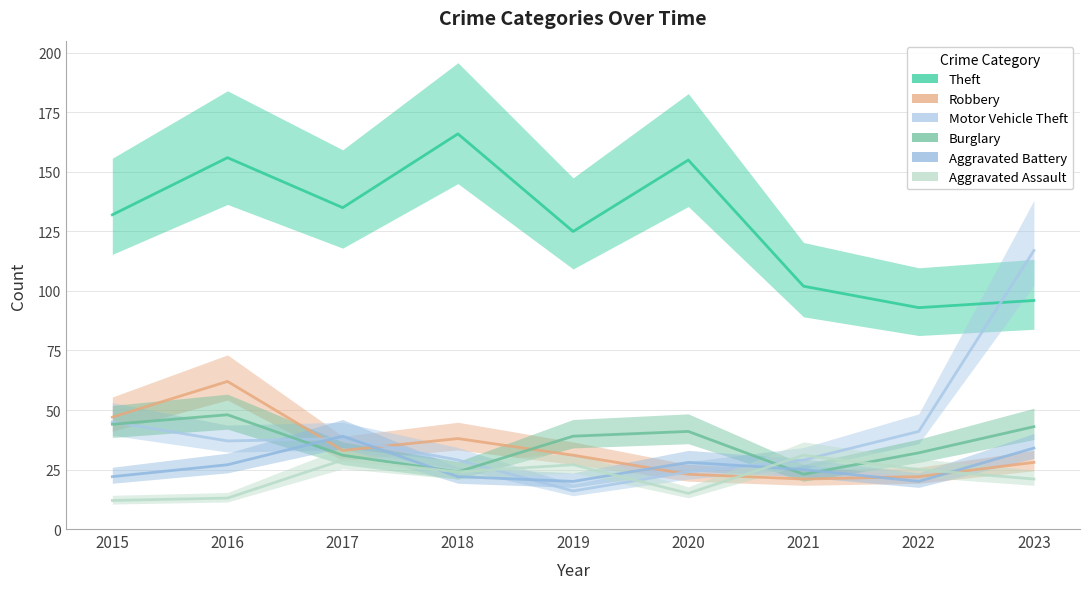

List the series in order of their peak value, lowest first.

Aggravated Assault, Aggravated Battery, Burglary, Robbery, Motor Vehicle Theft, Theft